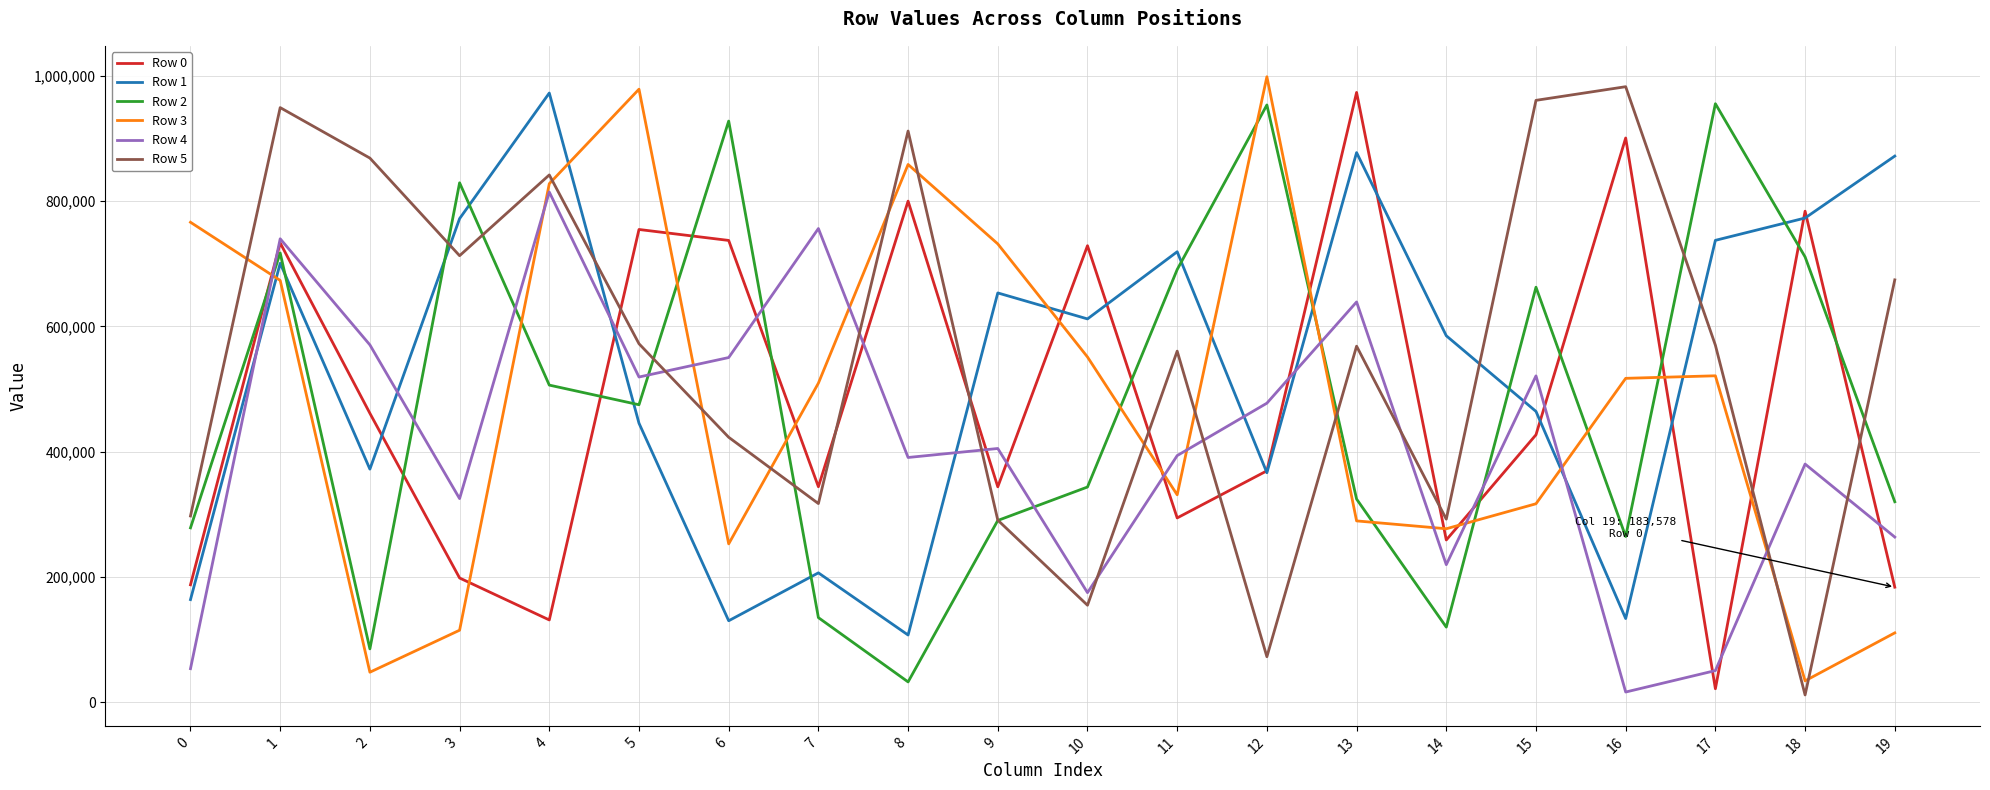

At which label does Row 2 first exceed 474929?

1